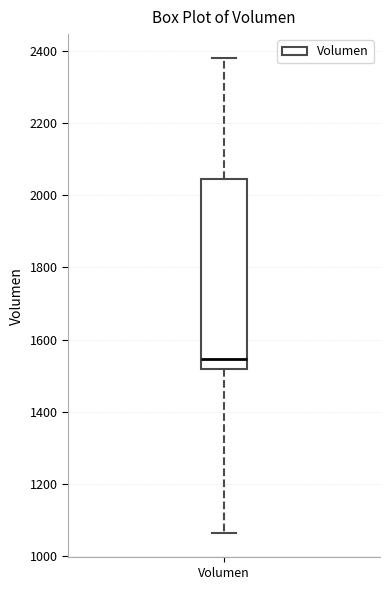

Where does the upper whisker of the box for Volumen end on the y-axis? The values are not printed on the chart, so give them approximately, as read against the axis.

2380